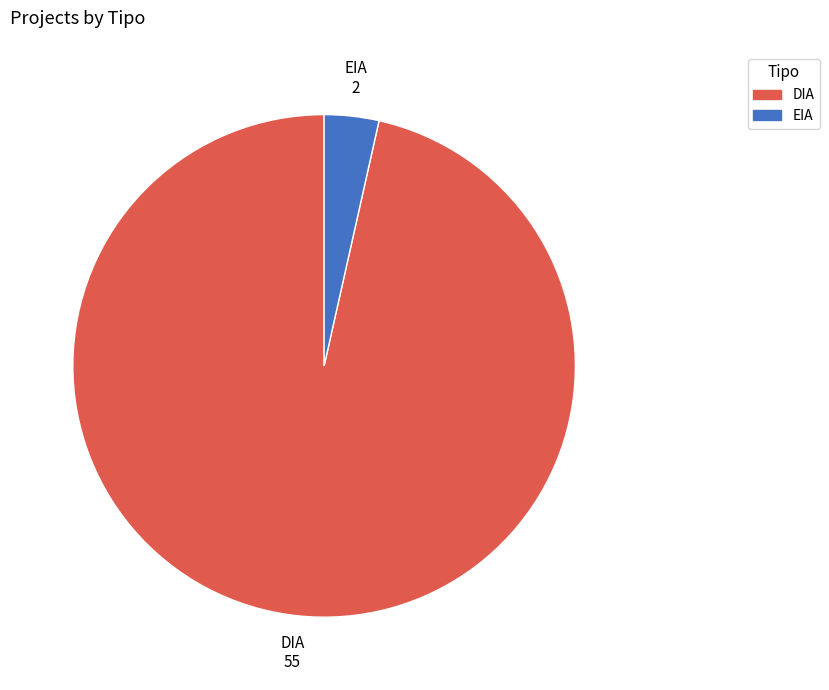

Rank the categories by value from lowest to highest.

EIA, DIA